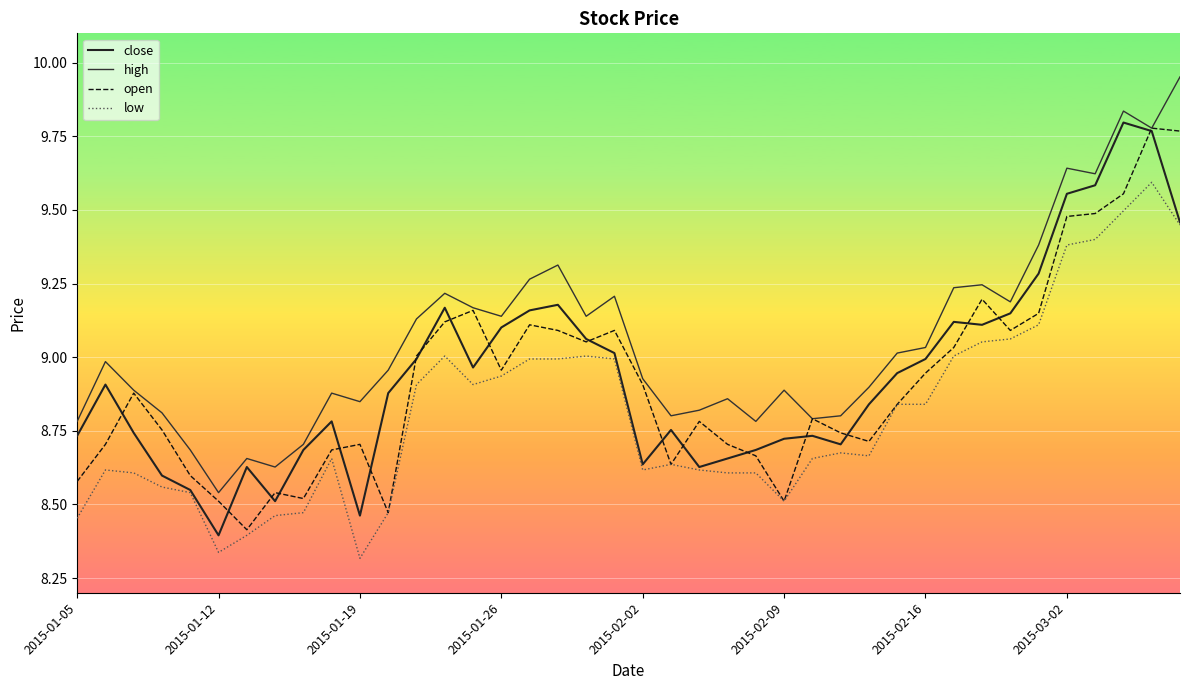

True or false: close has more than 0 points higher than both neighbors.

True